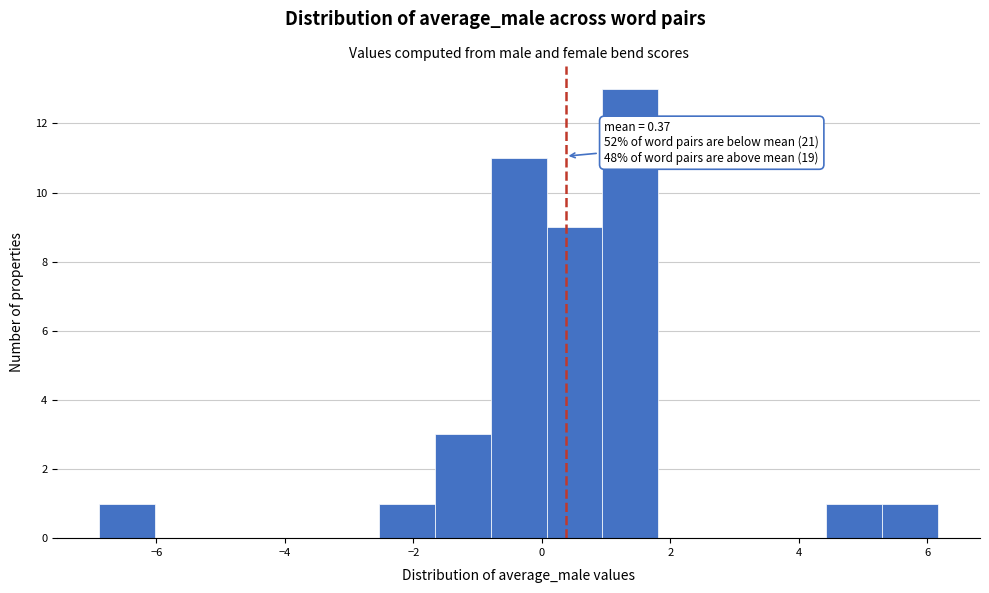

Which range on the x-axis has the tallest bar?

1.0 to 1.8